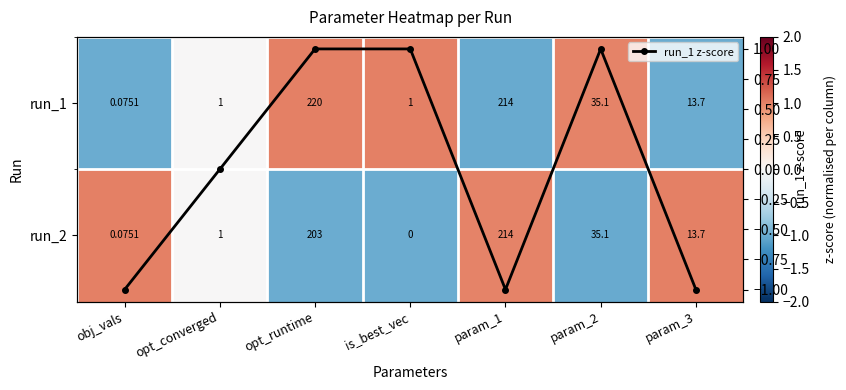

True or false: run_2 has a value of 1.0 at param_1.

True